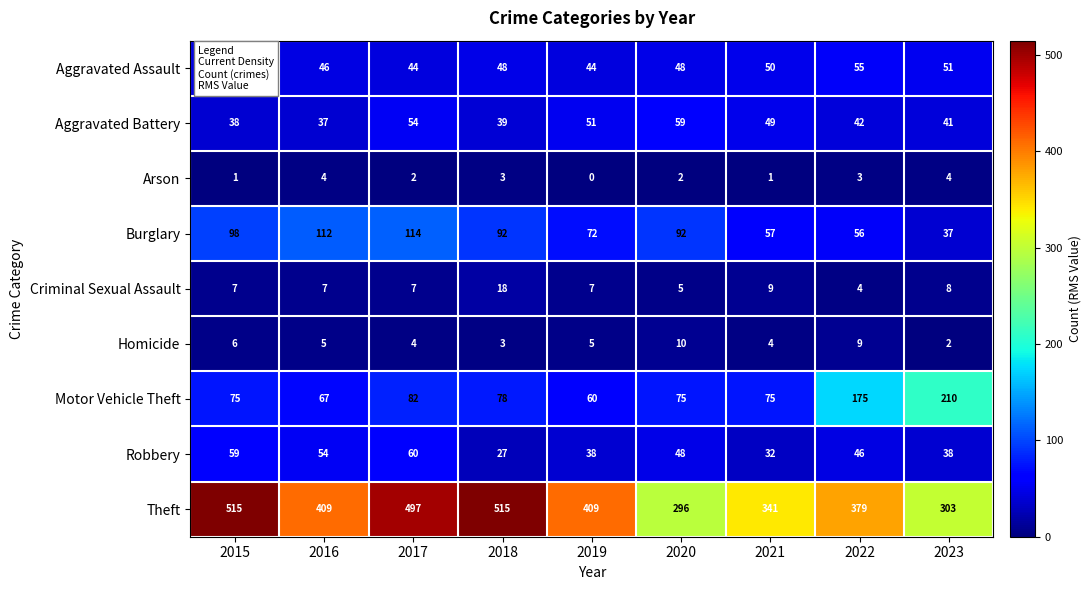

Count the Homicide values in the range 4 to 6.

5